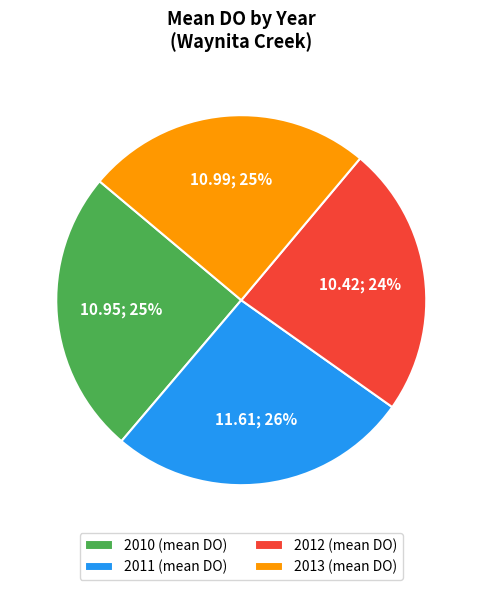

To the nearest percent, what portion does 2011 represent?

26%